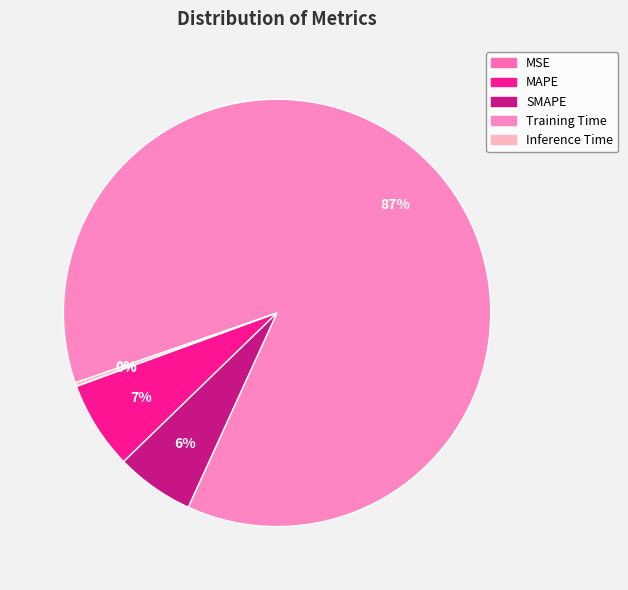

Rank the categories by value from lowest to highest.

MSE, Inference Time, SMAPE, MAPE, Training Time